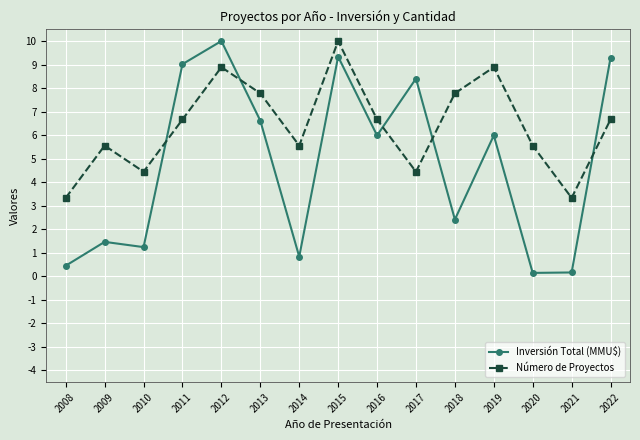

Rank the series by their average value, from highest to lowest.

Número de Proyectos, Inversión Total (MMU$)